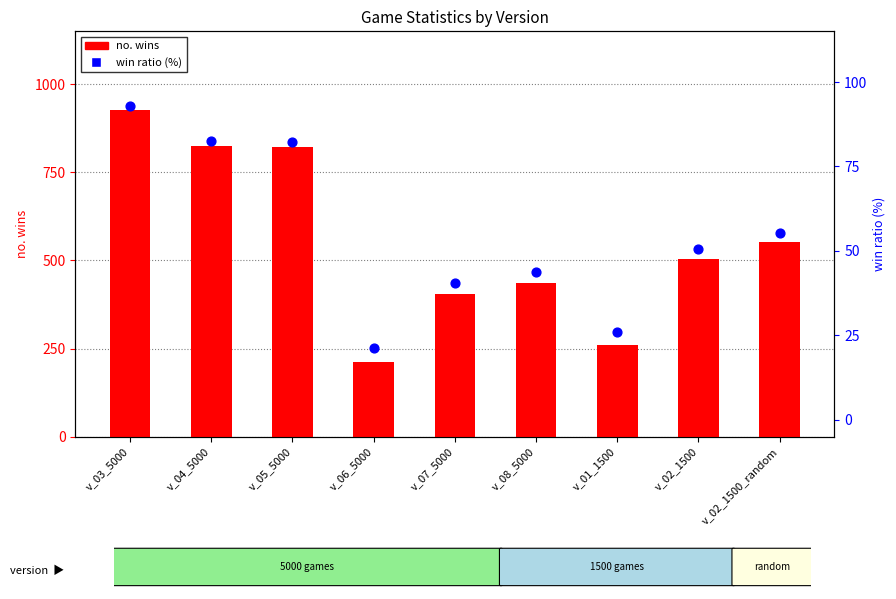

Is the value of no. wins at v_04_5000 greater than the value of win ratio (%) at v_05_5000?

Yes